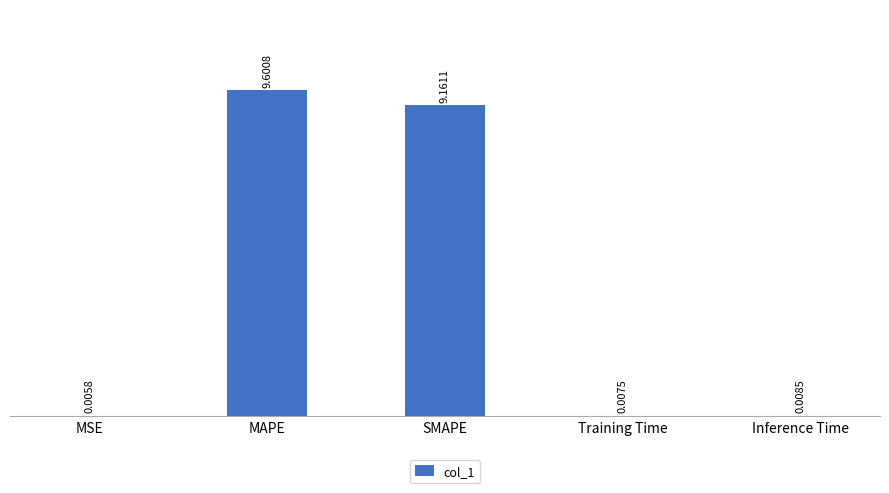

Which has a higher value, Inference Time or SMAPE?

SMAPE